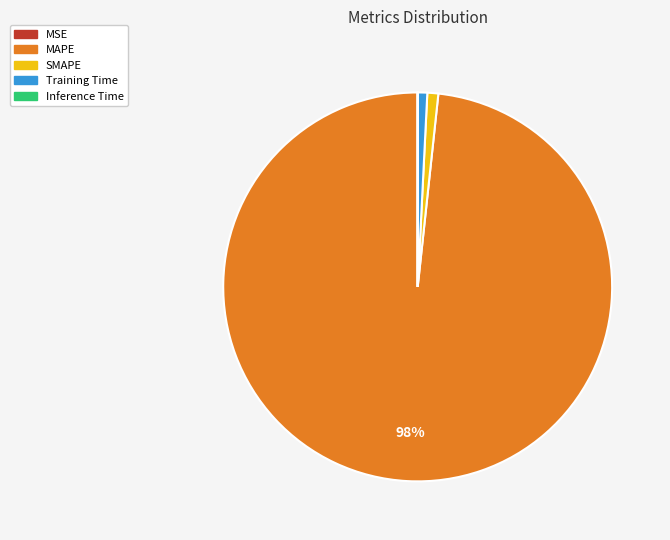

The MAPE slice represents 98% of the pie. True or false?

True